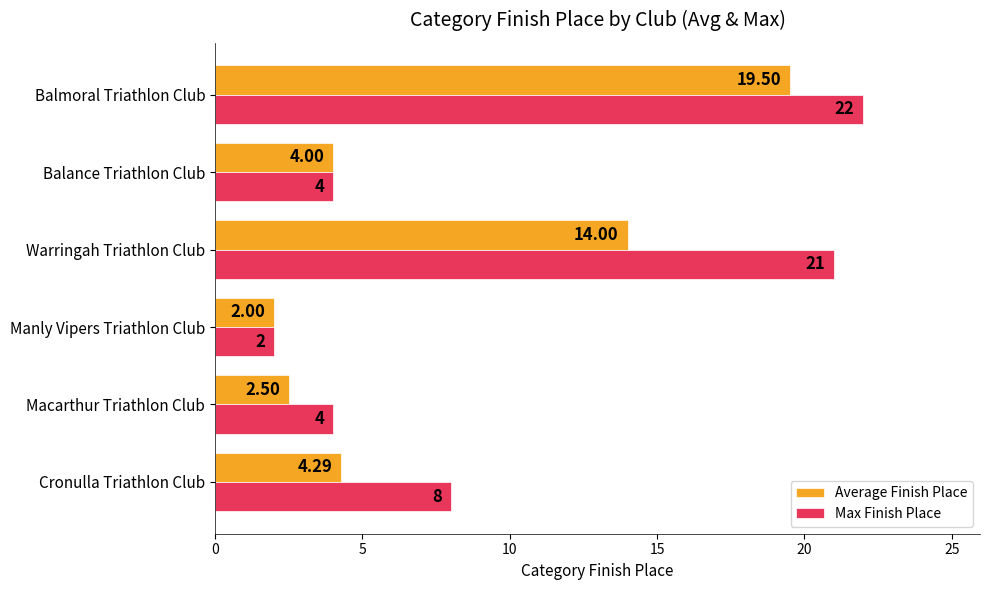

Rank the series by their average value, from highest to lowest.

Max Finish Place, Average Finish Place